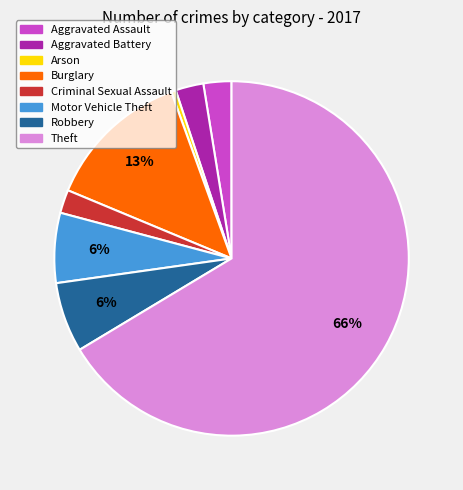

Combined, do Robbery and Criminal Sexual Assault account for over 50%?

No